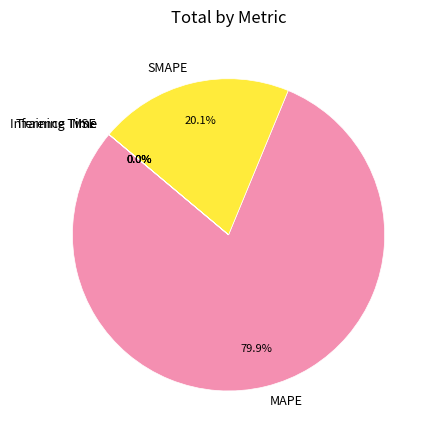

Is there a majority slice in this chart?

Yes